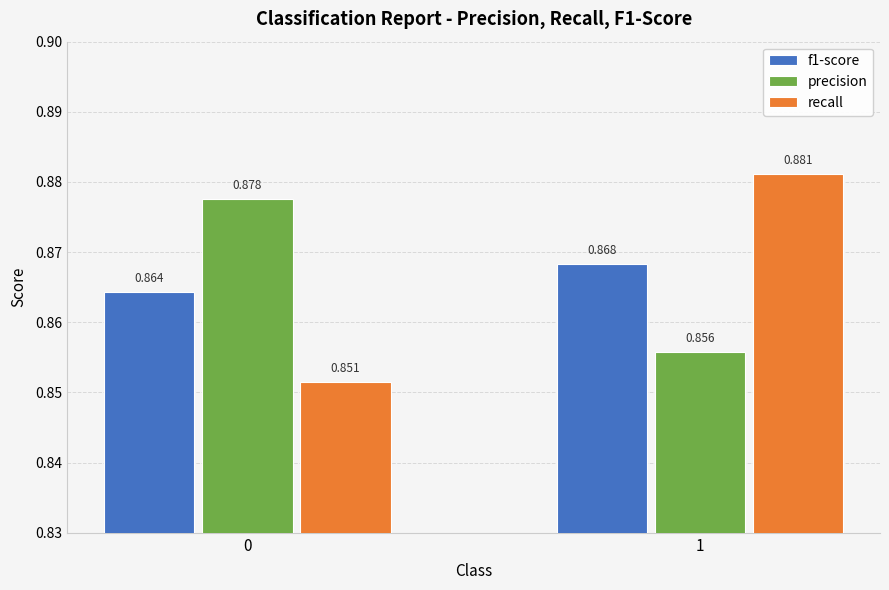

The value of precision at 1 is 0.4. True or false?

False